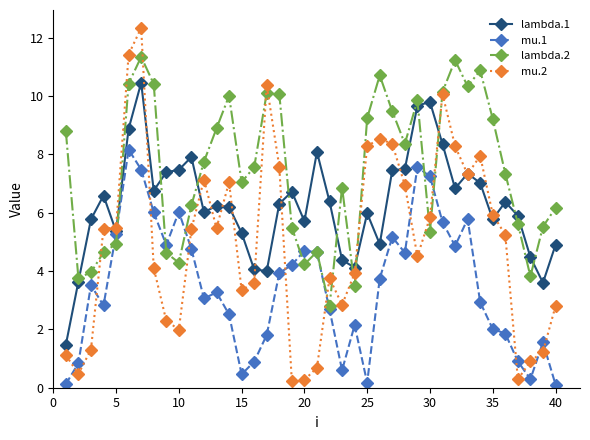

What are all the series names shown in the legend?

lambda.1, mu.1, lambda.2, mu.2